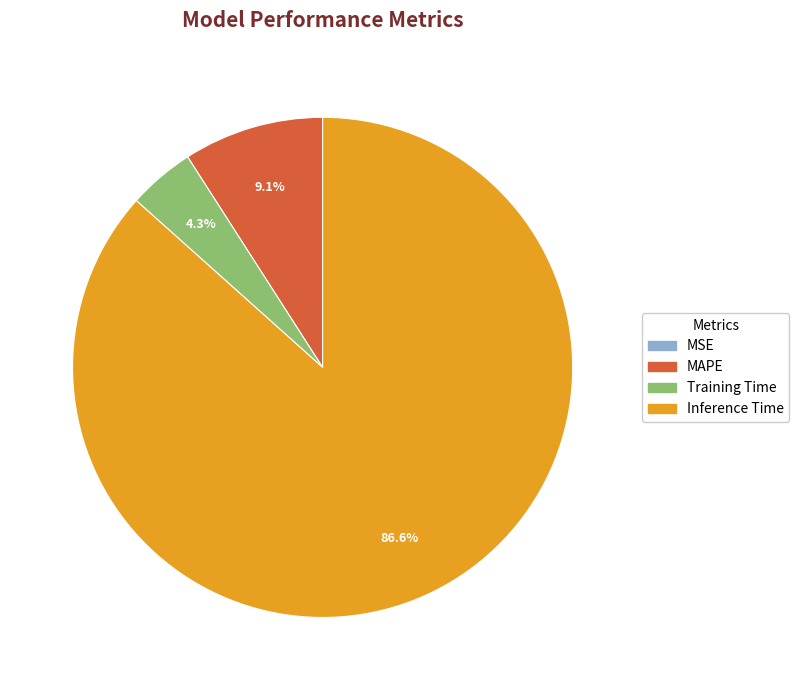

Does any single category account for the majority?

Yes